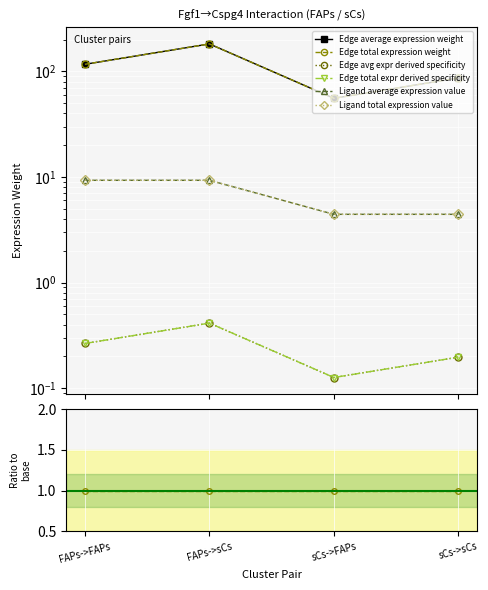

True or false: Edge total expr derived specificity and Edge average expression weight cross at least once.

False